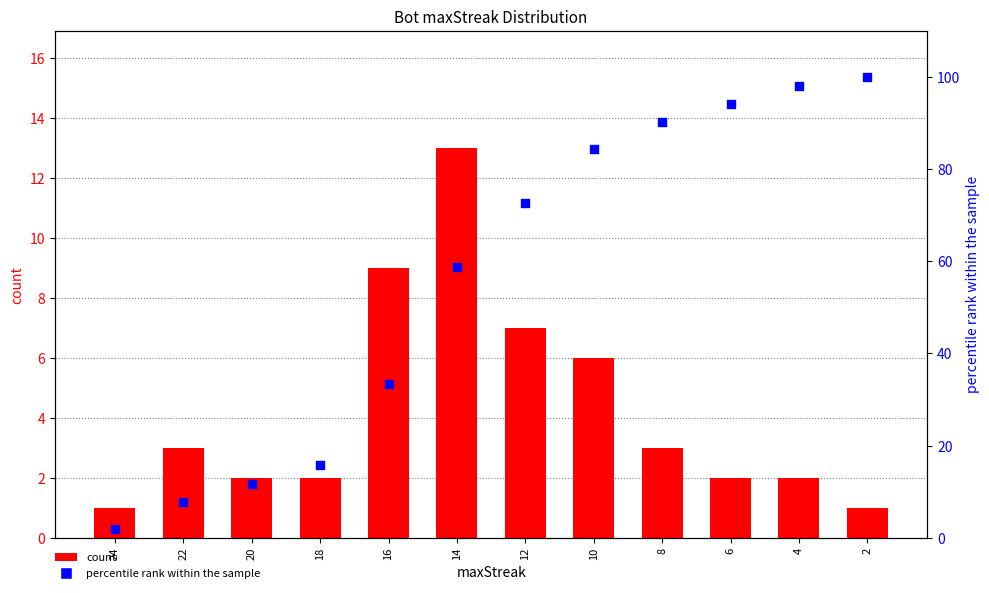

Which series contains the lowest Y value?

count